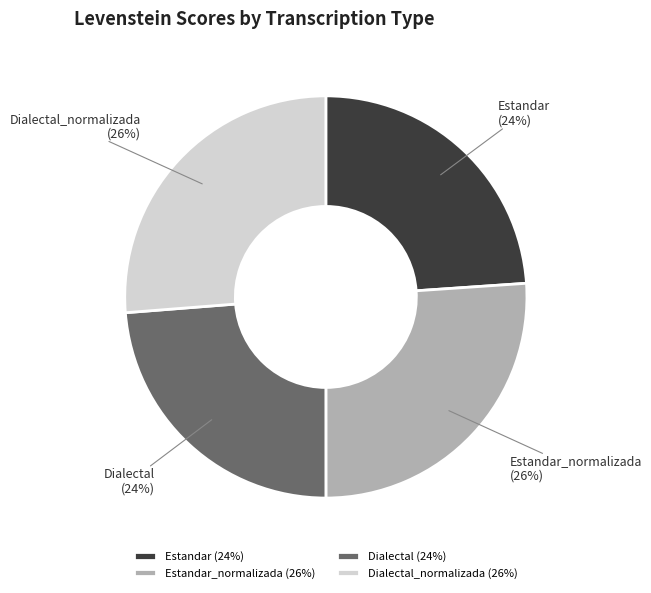

Combined, do Dialectal and Estandar account for over 50%?

No